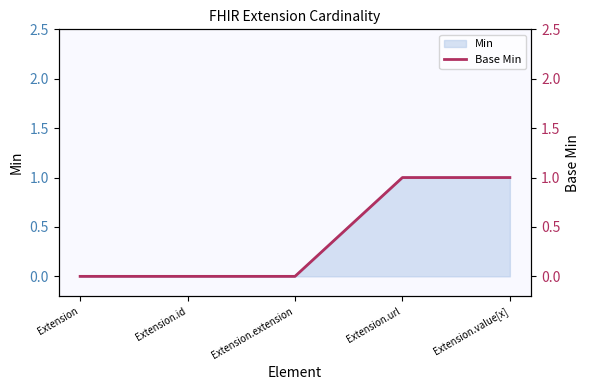

What is the greatest value displayed?

1